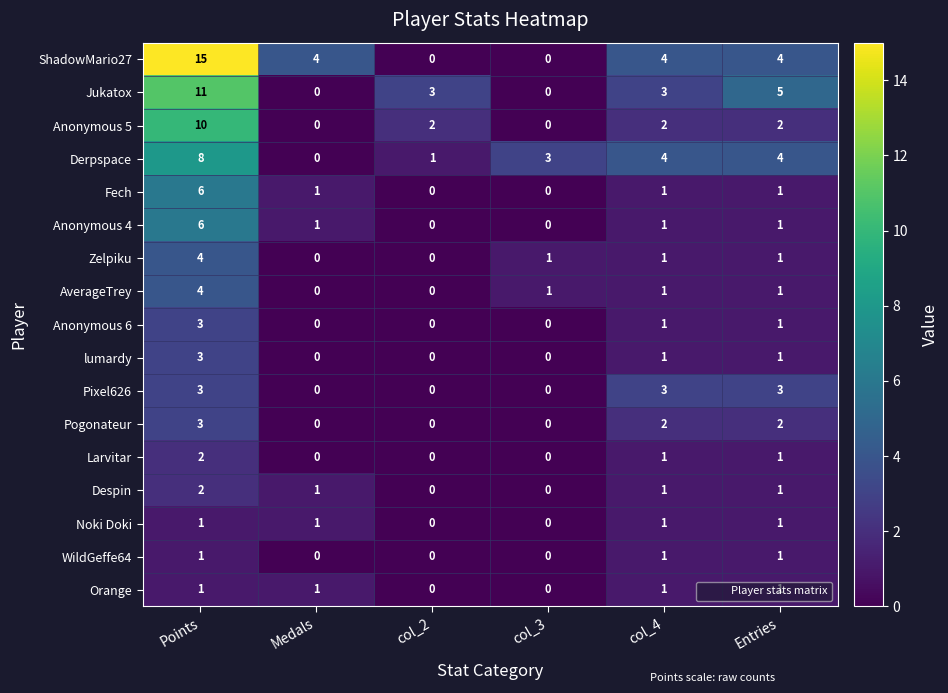

What is the difference between the maximum and second lowest values in the Jukatox series?

11